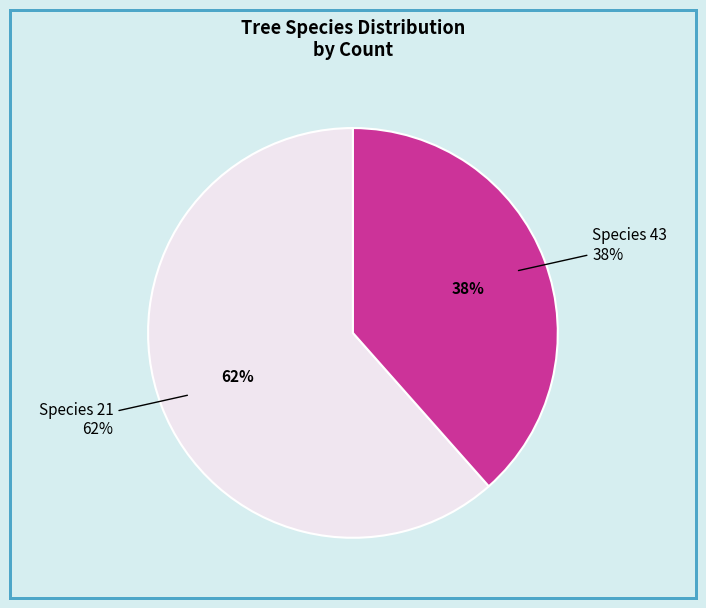

Does any single category account for the majority?

Yes